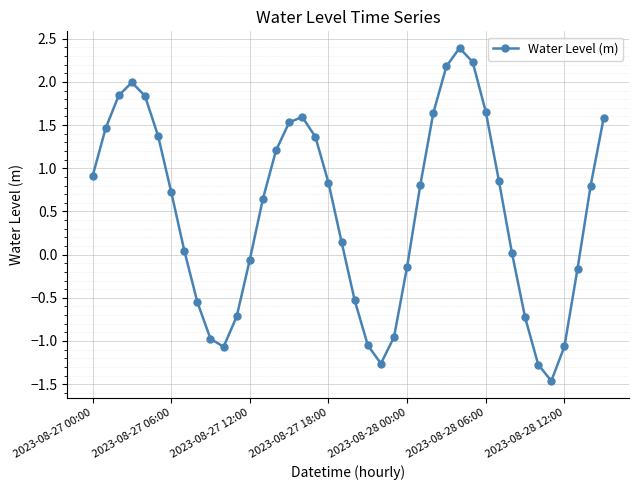

What is the average value?

0.5